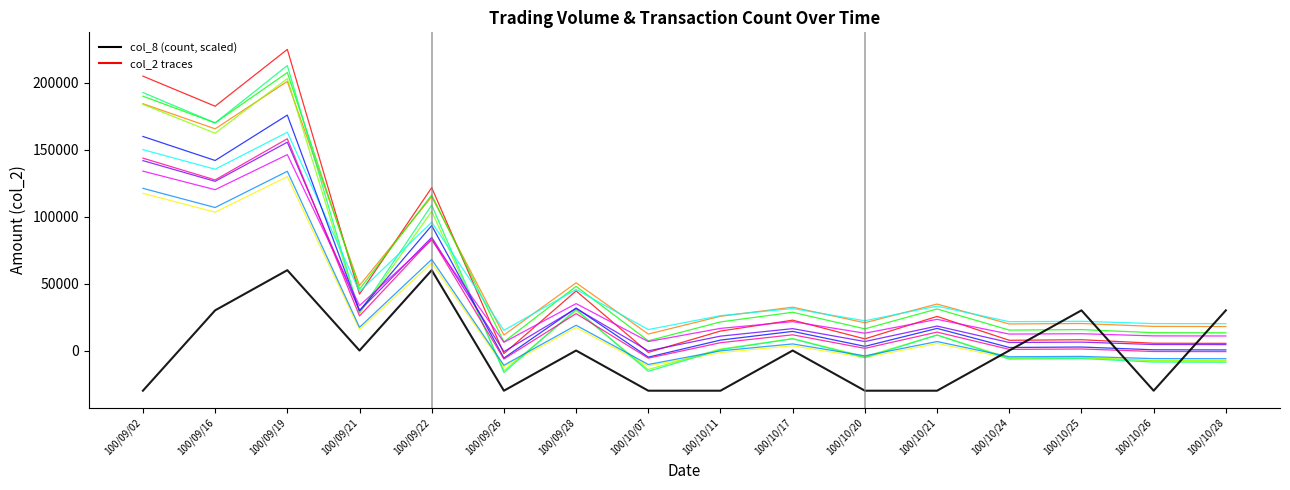

What is the minimum value shown in the chart?

-30000.0